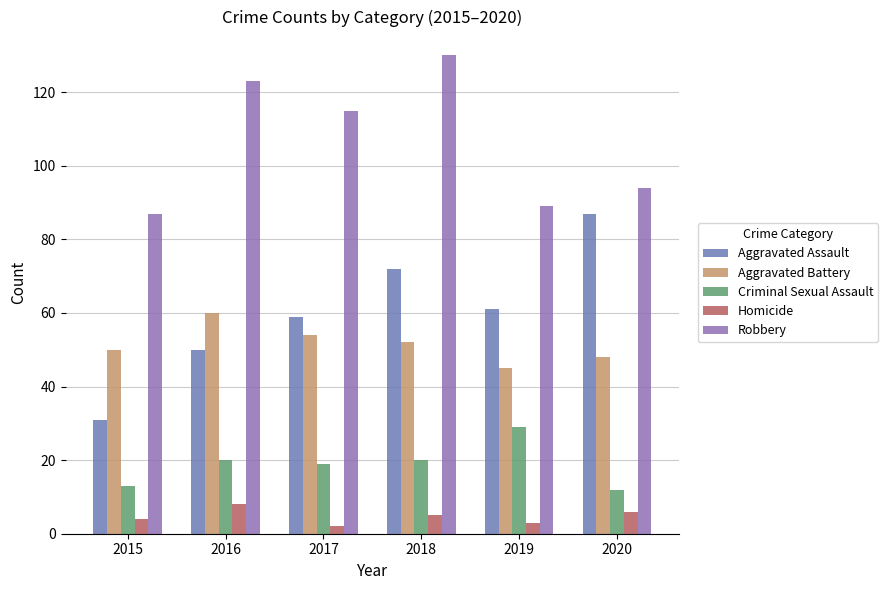

What is the average value of the Robbery series?

106